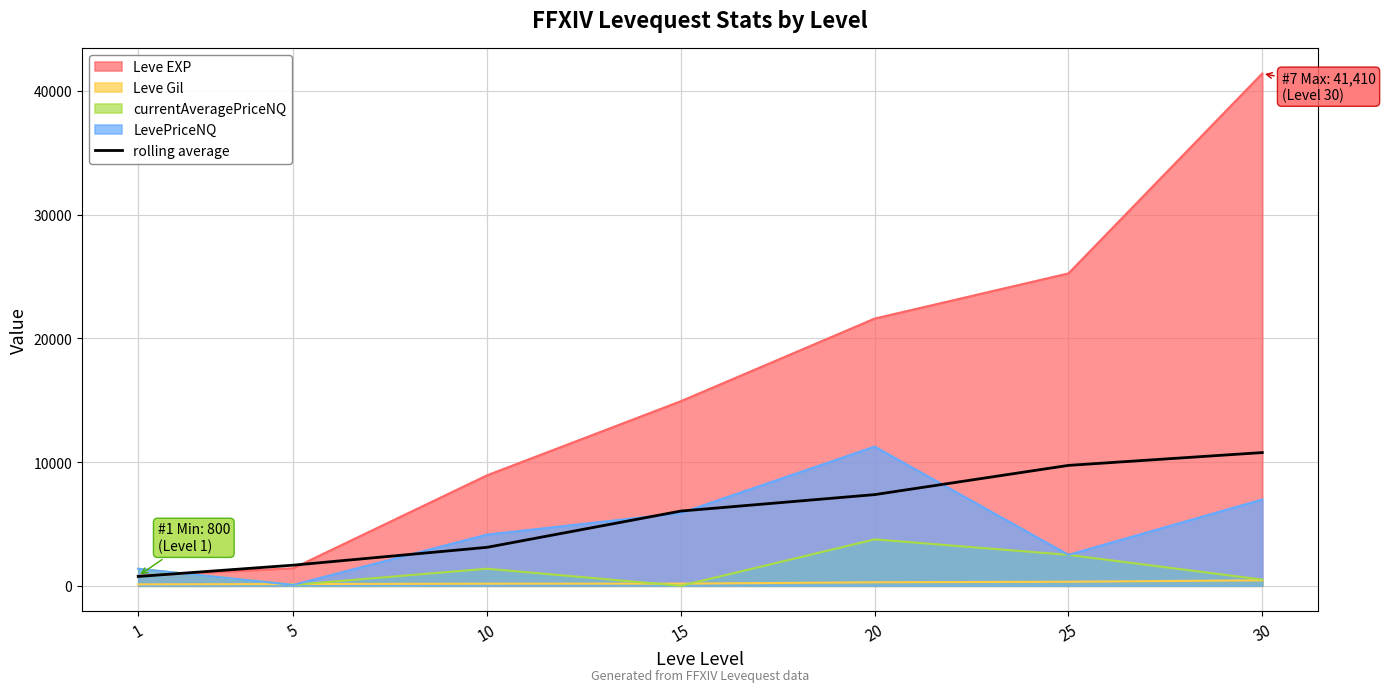

What is the smallest value displayed?

0.0